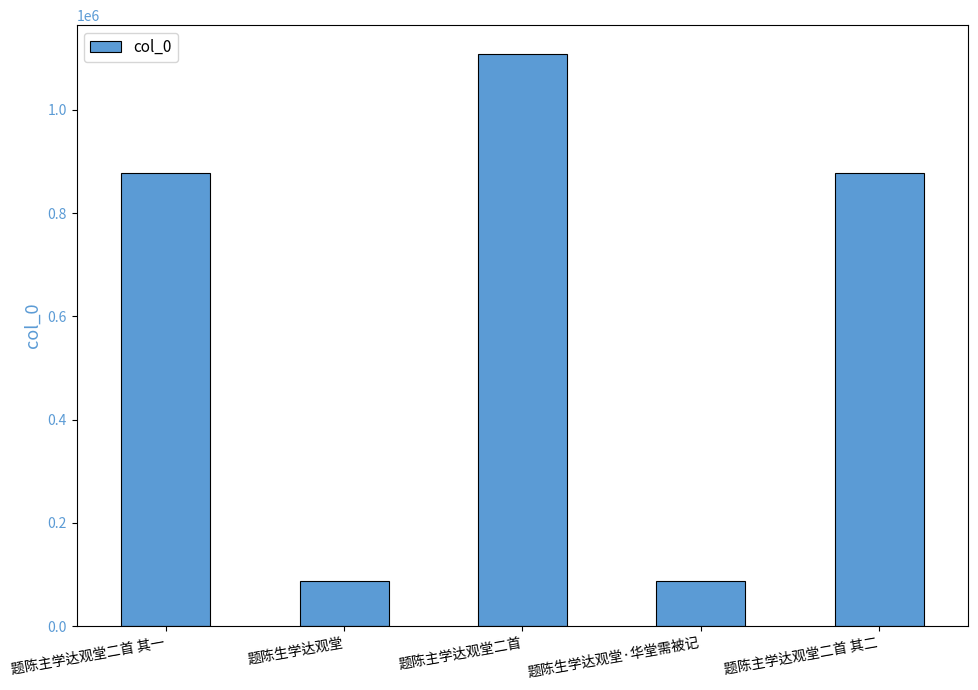

What is the value of the 2nd bar from the left?

88298